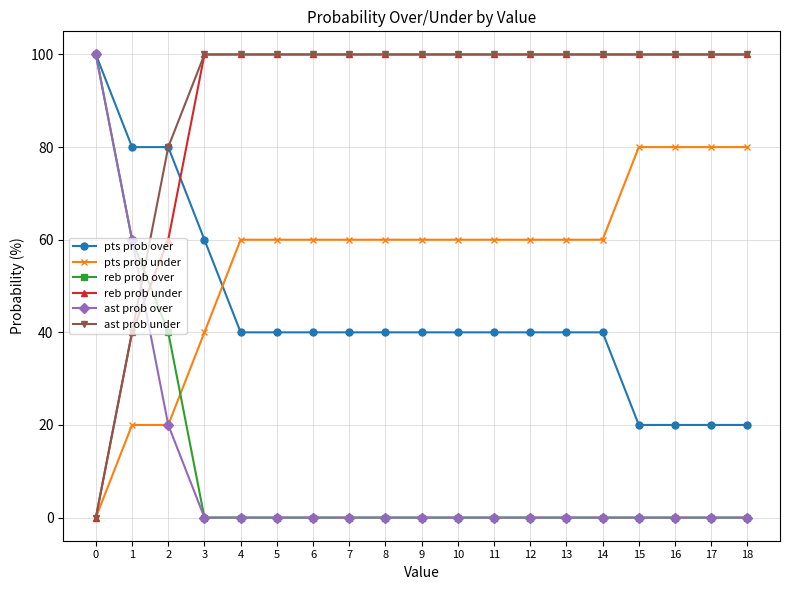

Where do ast prob under and reb prob over first cross each other?

1 and 2